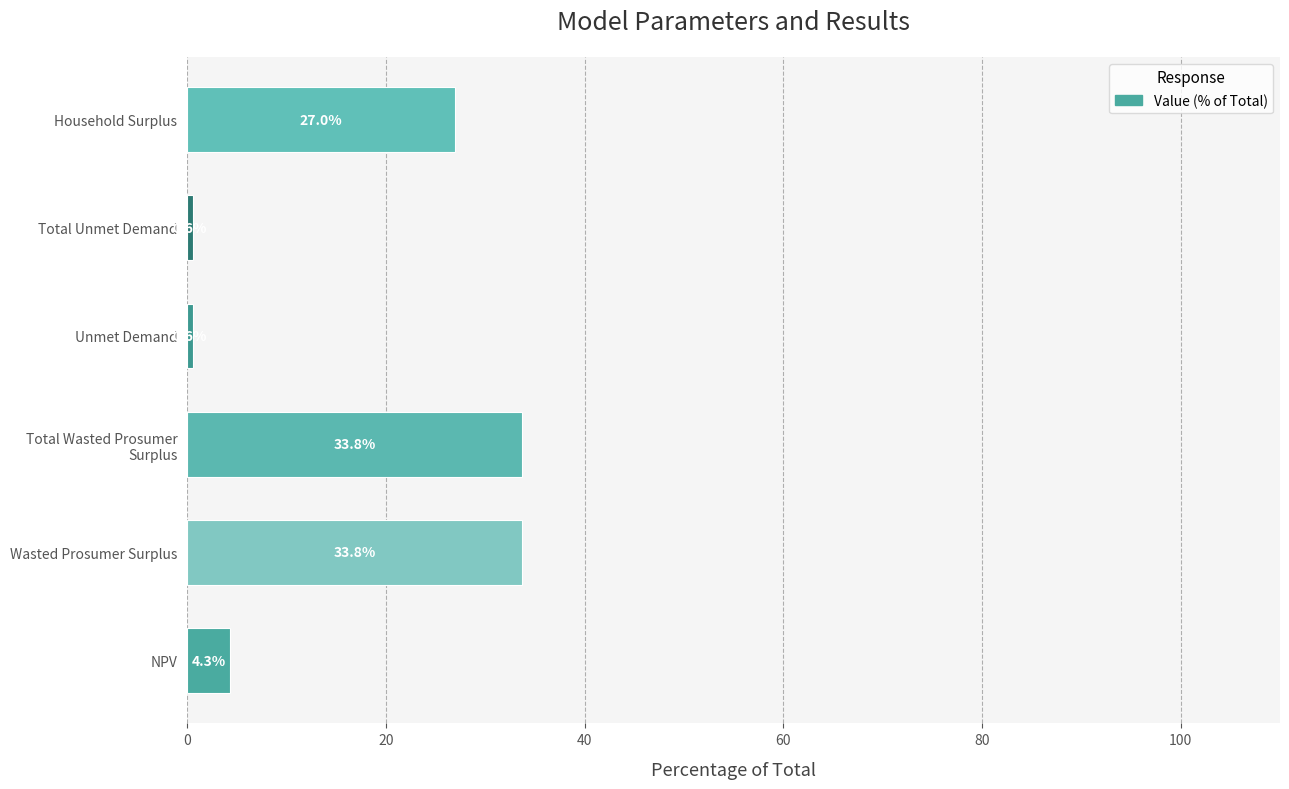

Reading bottom to top, list all the values displayed in this chart.

4.3	33.8	33.8	0.6	0.6	27.0